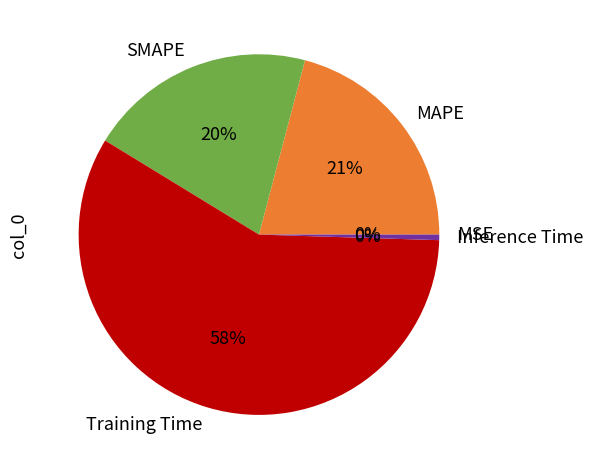

Do SMAPE and MAPE together represent more than half of the pie?

No